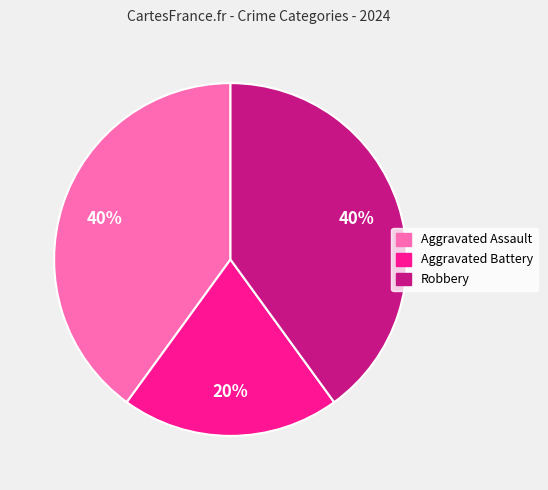

Does any single category account for the majority?

No